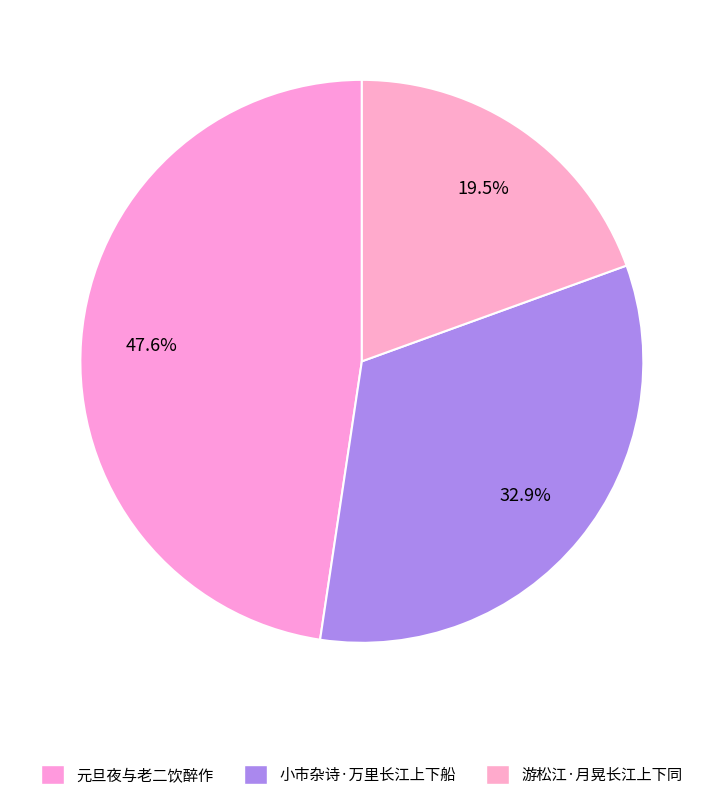

What percentage is the 小市杂诗·万里长江上下船 slice, to the nearest percent?

33%